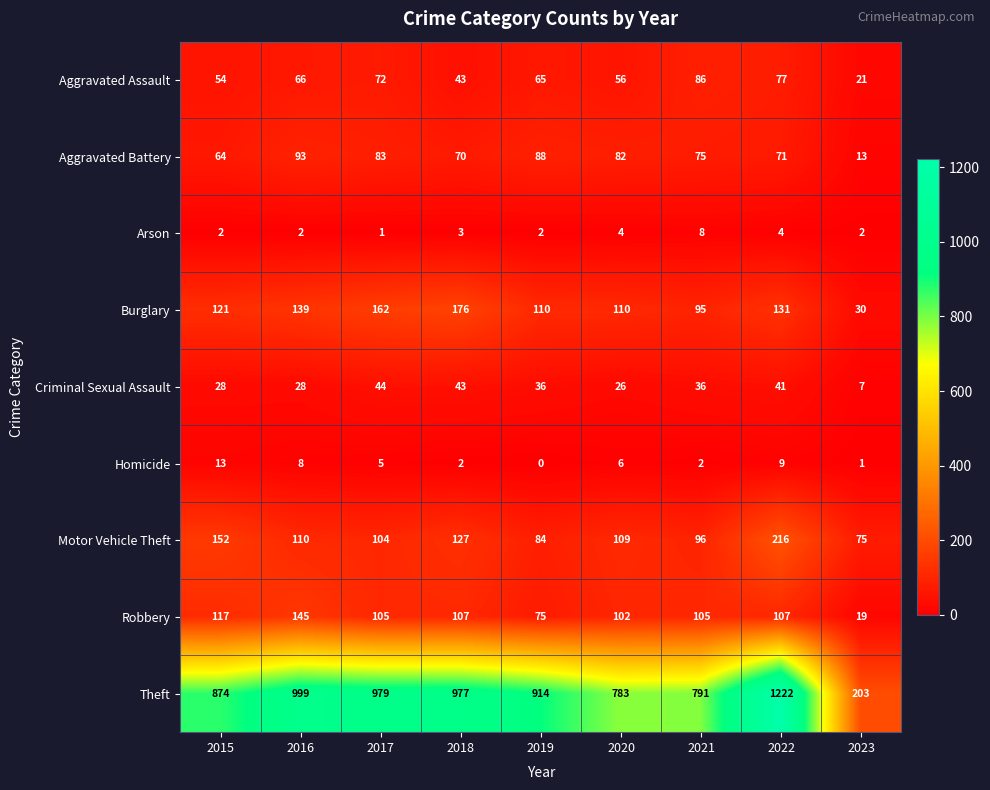

How many Arson values are between 2 and 4?

7